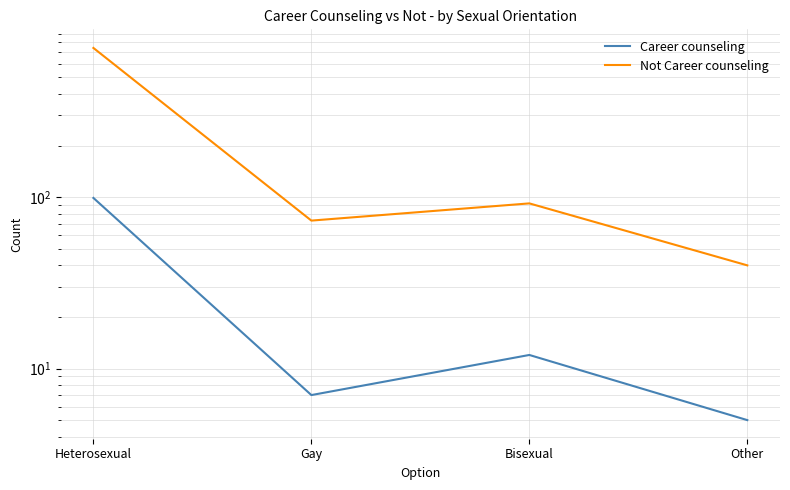

Reading right to left, what are all the values shown in this chart?

Career counseling: Other=5	Bisexual=12	Gay=7	Heterosexual=99
Not Career counseling: Other=40	Bisexual=92	Gay=73	Heterosexual=743